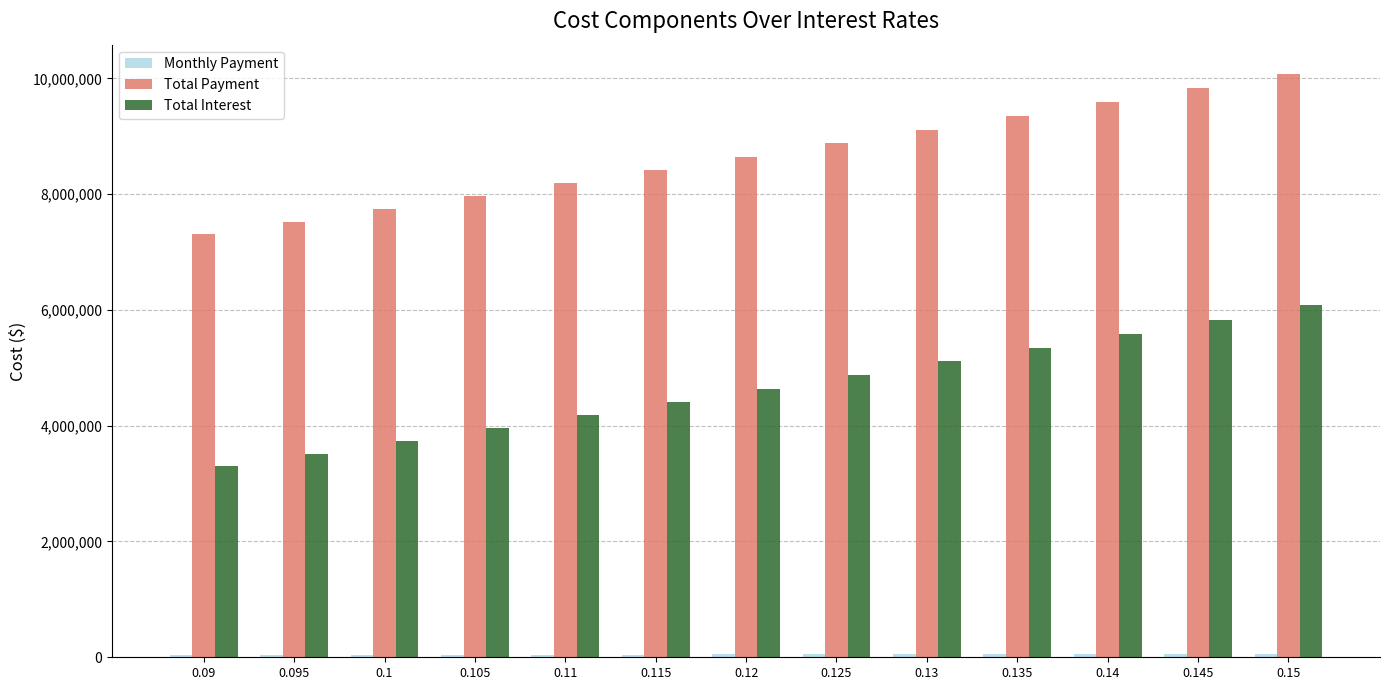

What is the difference between the maximum and minimum values in the Total Interest series?

2774307.8